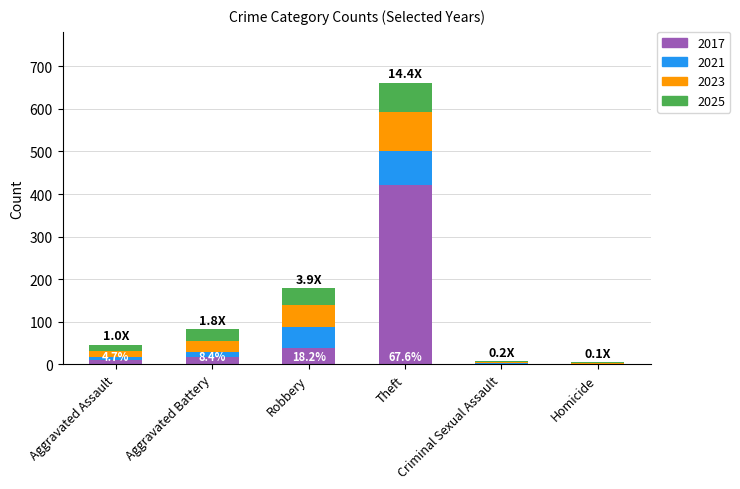

At which category is the sum across all series the highest?

Theft